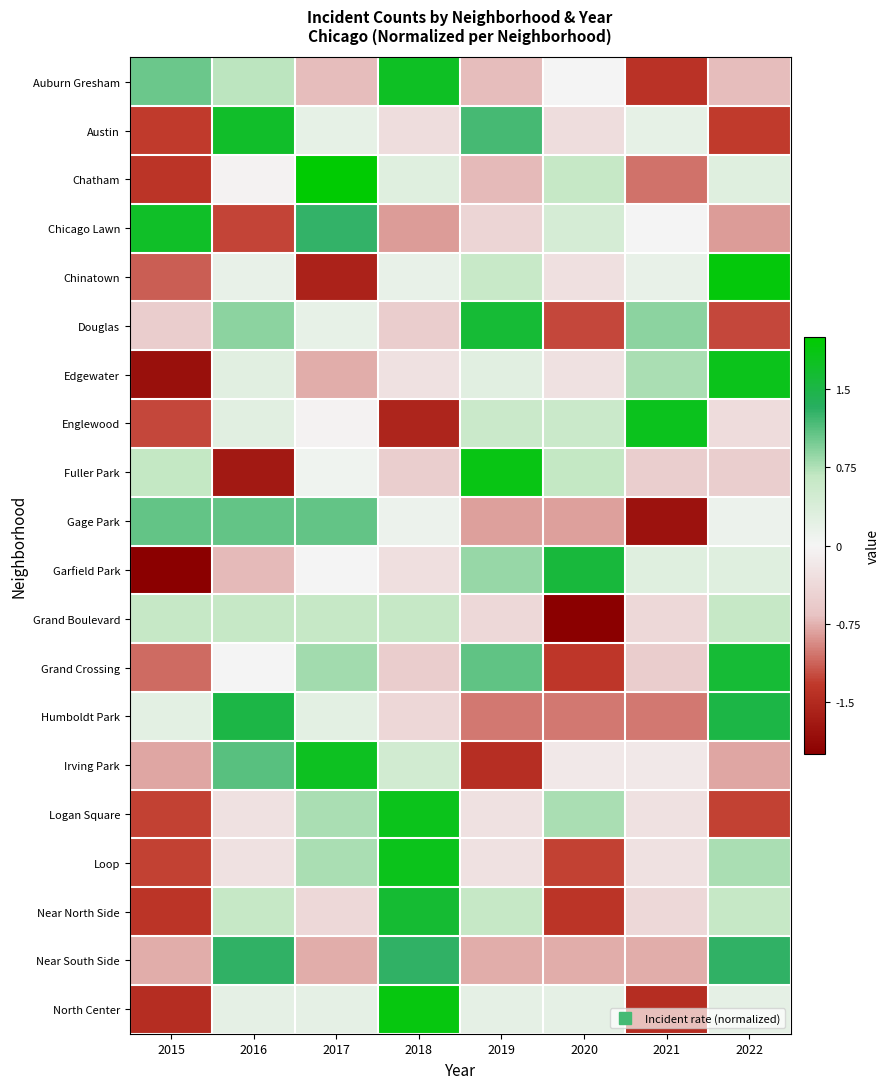

At how many categories does at least one series exceed 1?

8